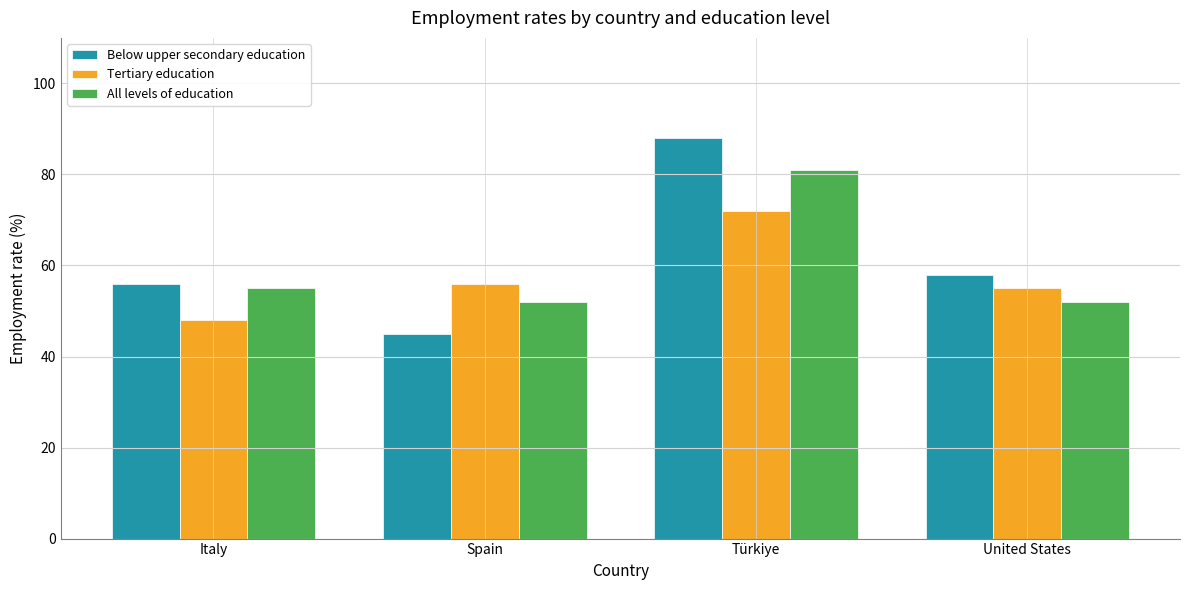

List the series in order of their overall mean, lowest first.

Tertiary education, All levels of education, Below upper secondary education